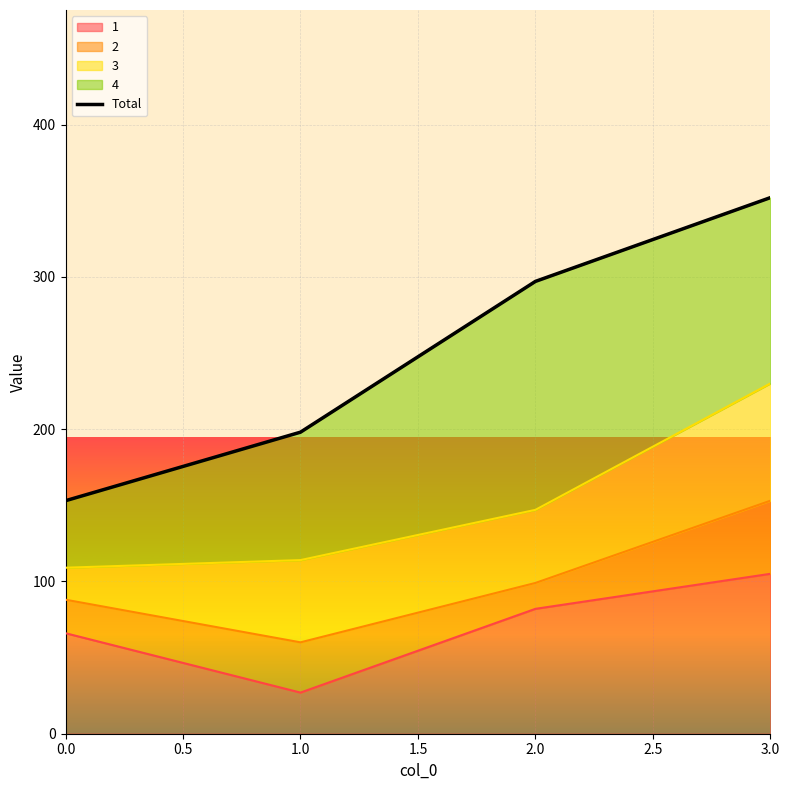

What is the lowest value of the 1 series?

27